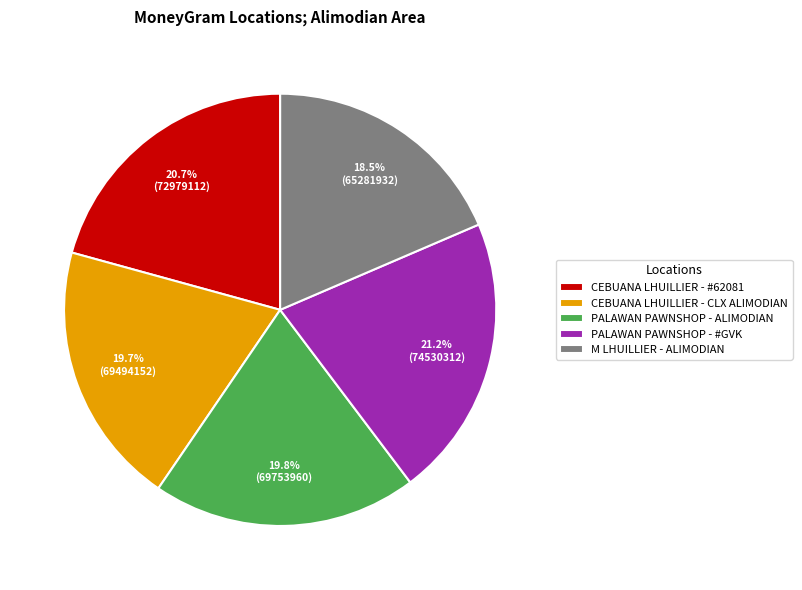

To the nearest percent, what percentage of the pie is PALAWAN PAWNSHOP - ALIMODIAN?

20%